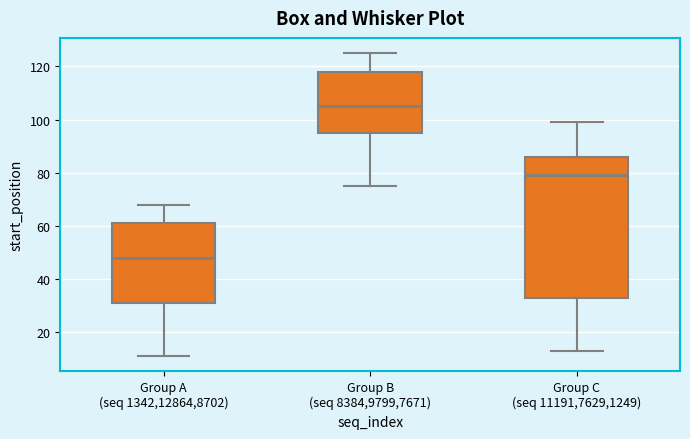

Where is the lower edge of the box for Group B (seq 8384,9799,7671) on the y-axis? The values are not printed on the chart, so give them approximately, as read against the axis.

96